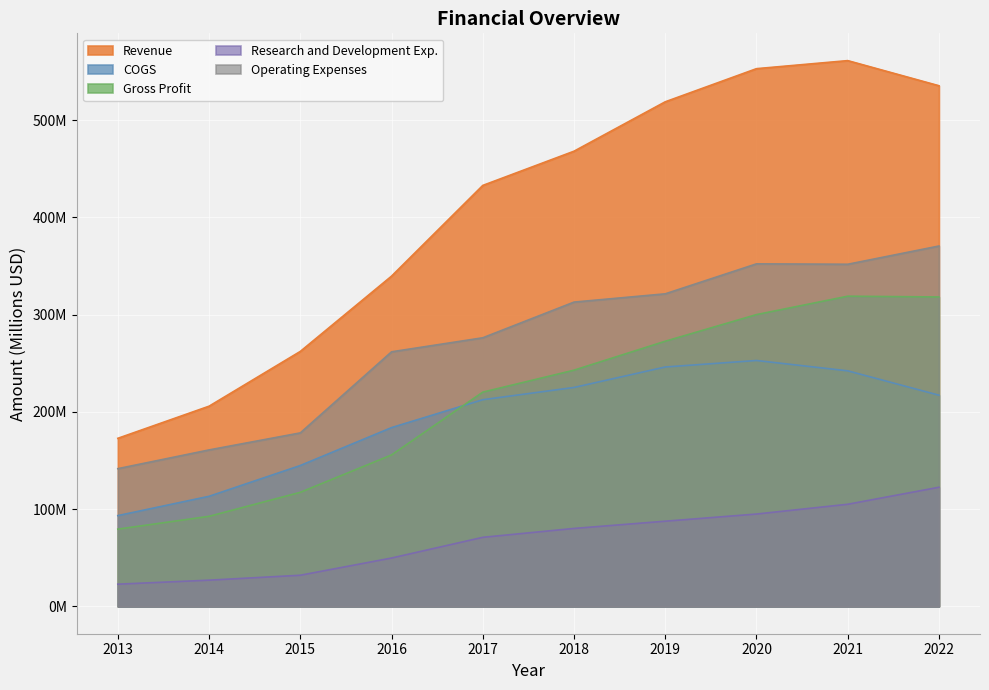

The COGS series shows 242.2 at 2021. True or false?

True